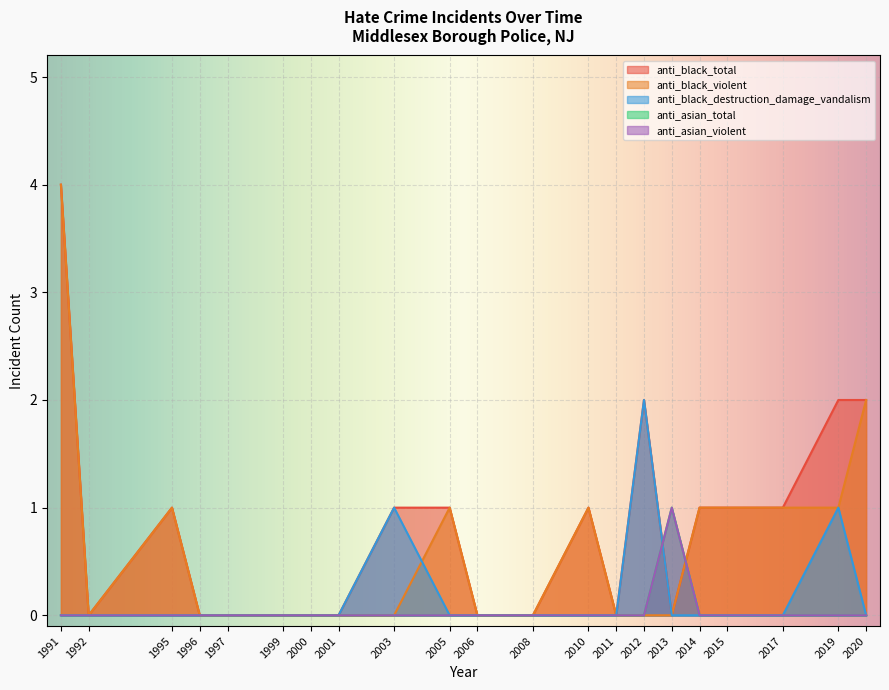

After their last crossing, which series has the higher values: anti_black_destruction_damage_vandalism or anti_black_violent?

anti_black_violent